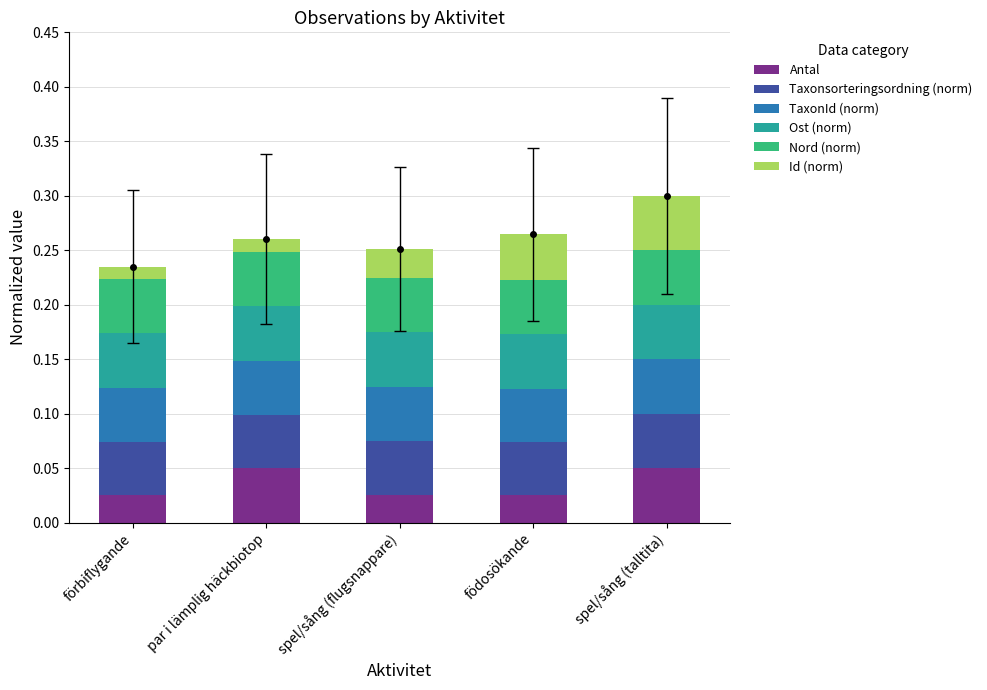

What position from the right is förbiflygande?

5